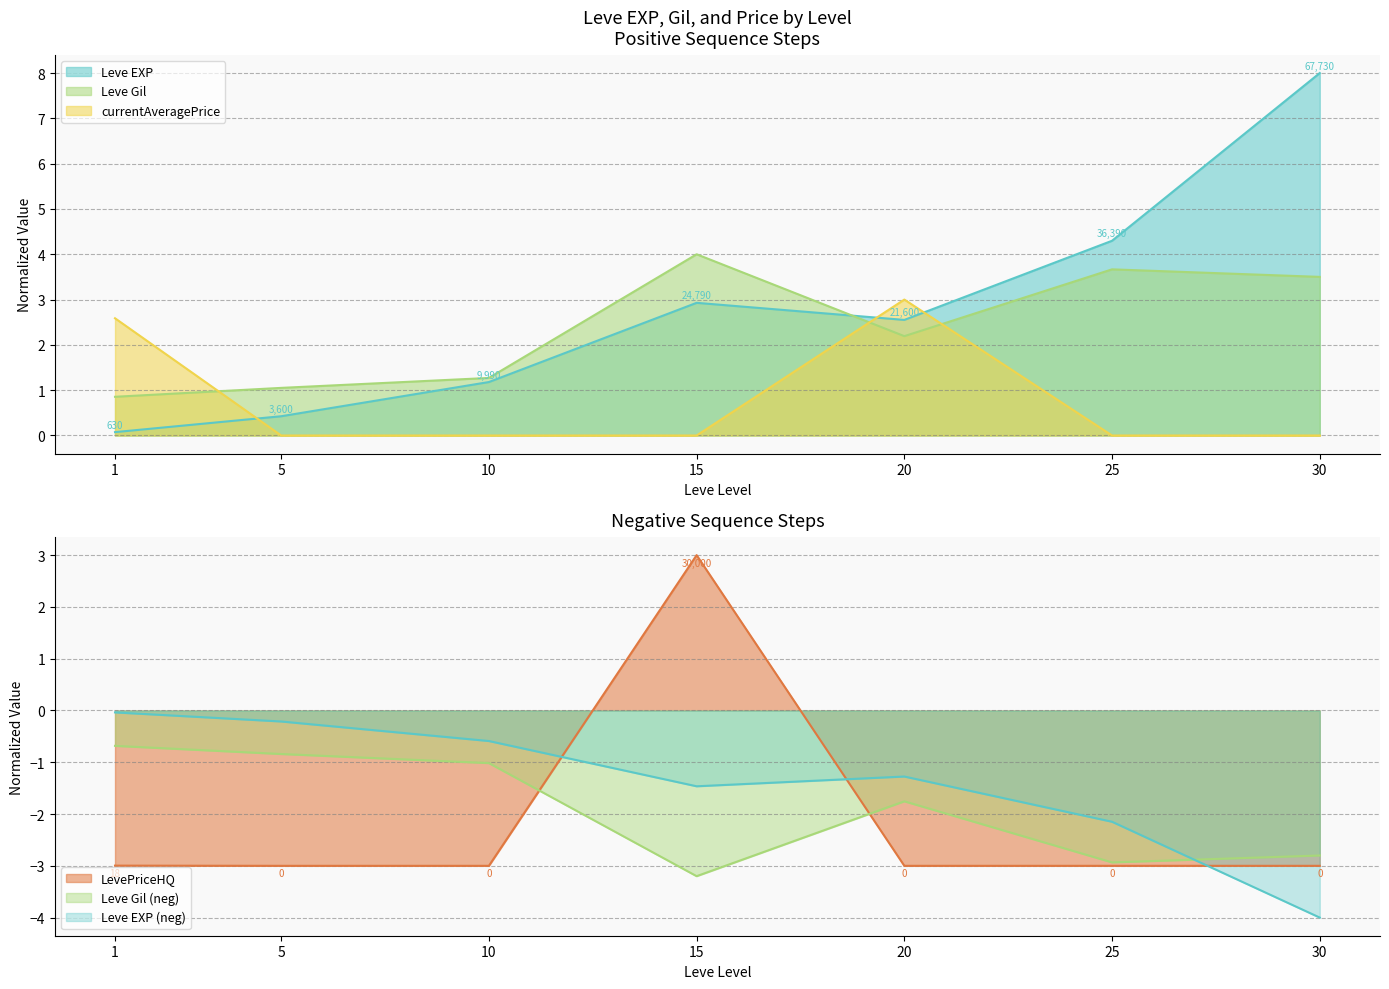

What is the total value across all series at 25?

5.0